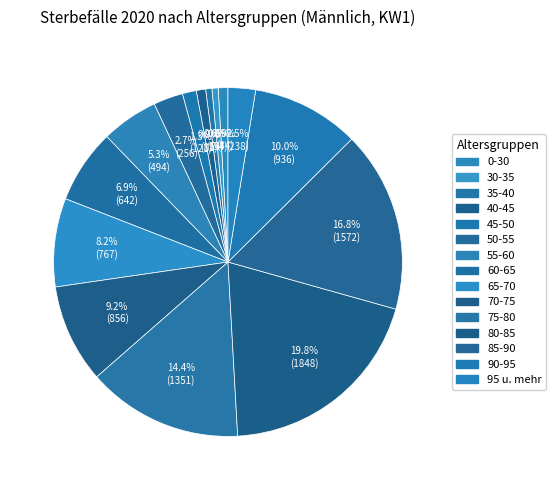

Count the number of slices in the pie.

15